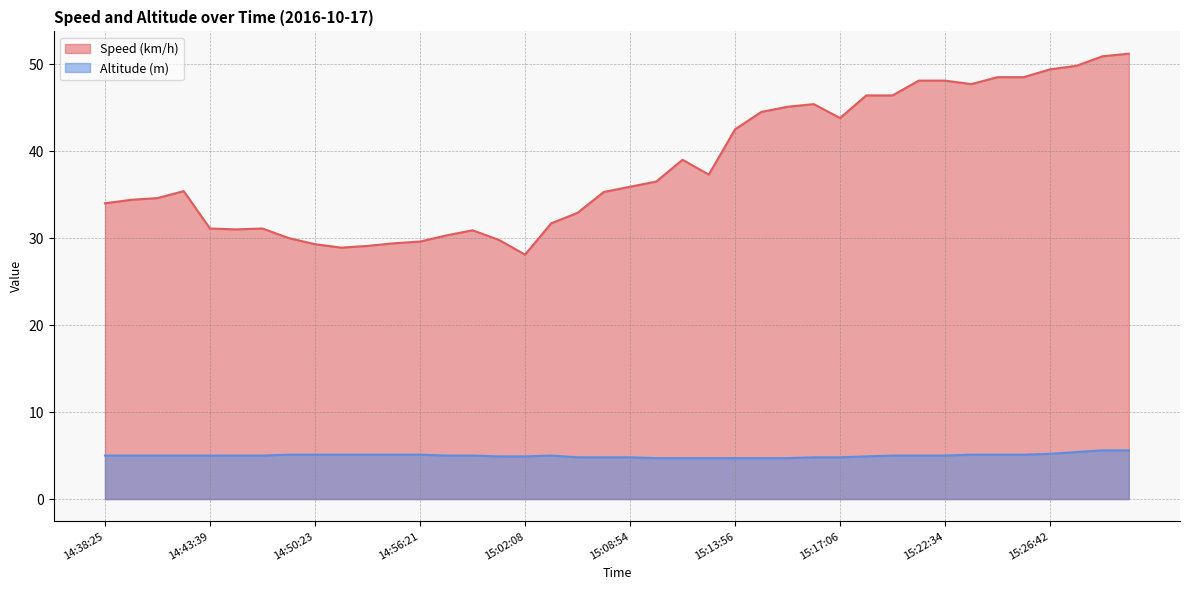

At 14:51:53, list the series in order from smallest to largest.

Altitude (m), Speed (km/h)